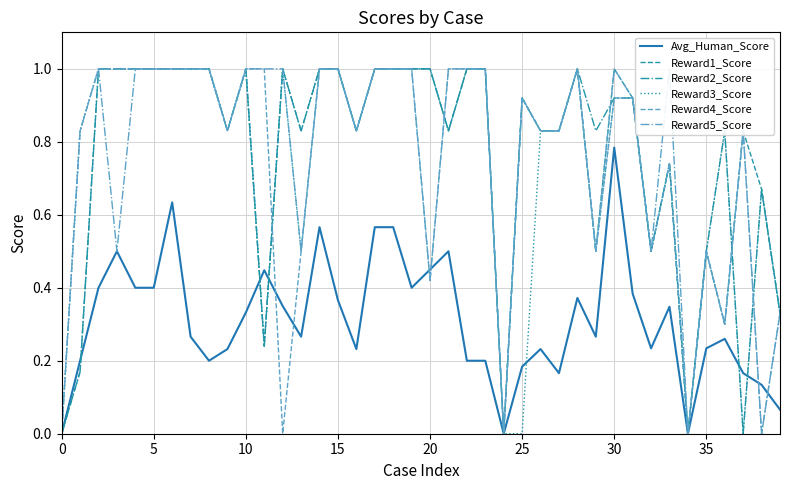

True or false: Reward3_Score has a value of 0.1 at 32.

False